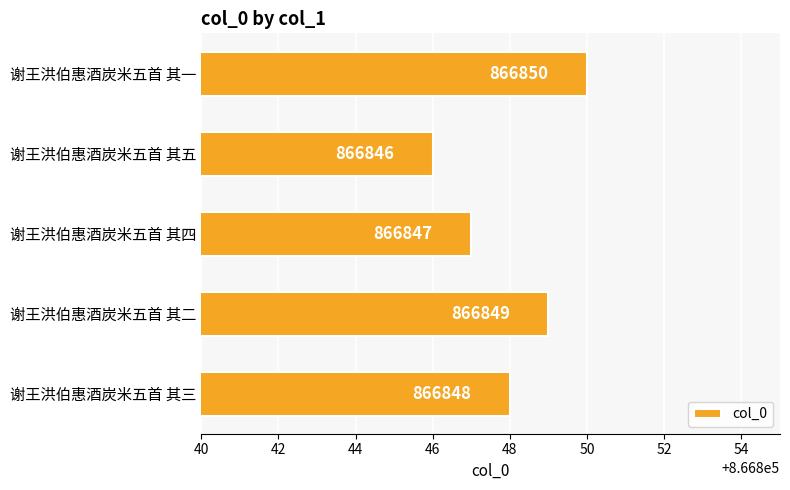

Approximately how many times larger is the value at 谢王洪伯惠酒炭米五首 其二 compared to 谢王洪伯惠酒炭米五首 其五?

1.0